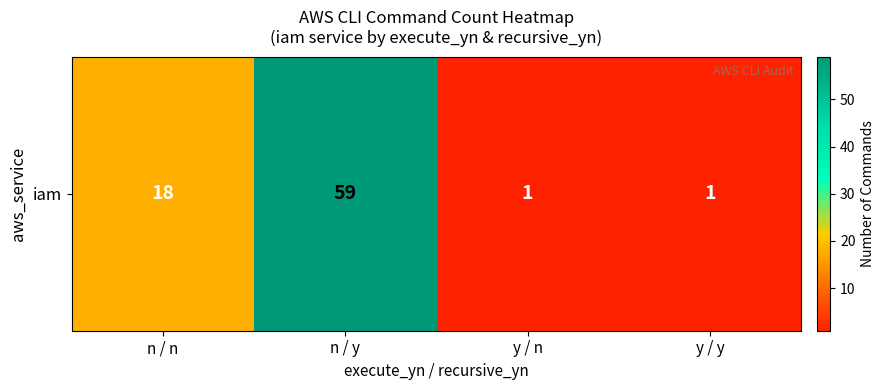

The chart shows a value of 59 at n / y. True or false?

True